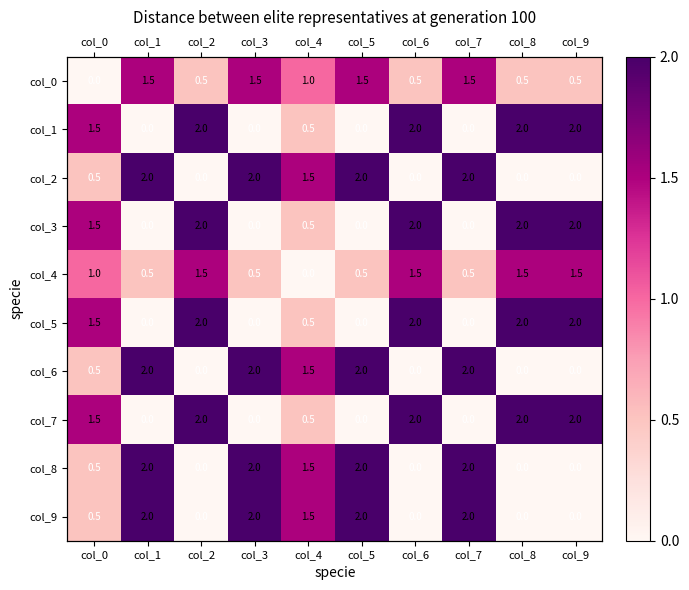

What is the highest value of the col_2 series?

2.0